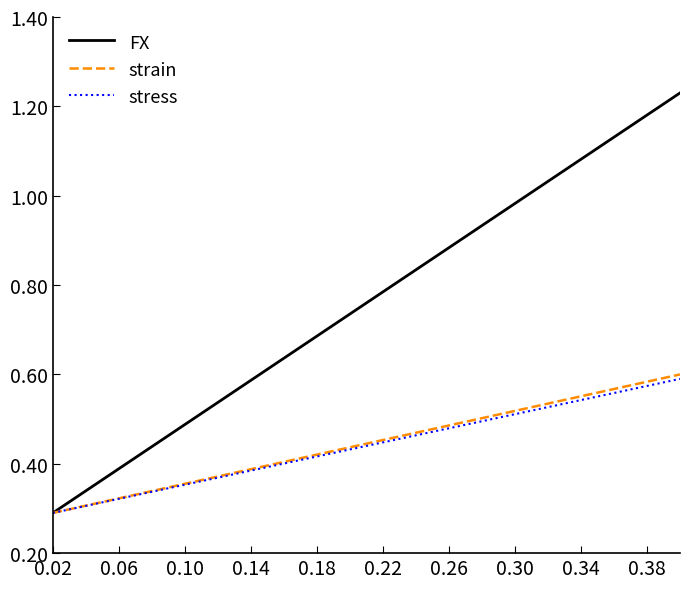

Is this an area chart (filled region under the line)?

No